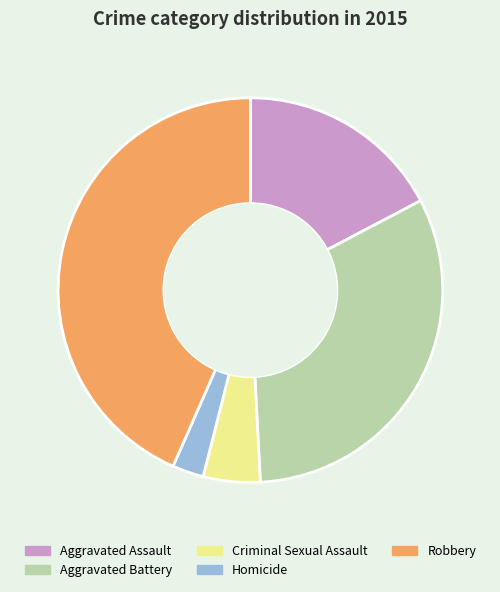

What is the largest slice in the pie chart?

Robbery